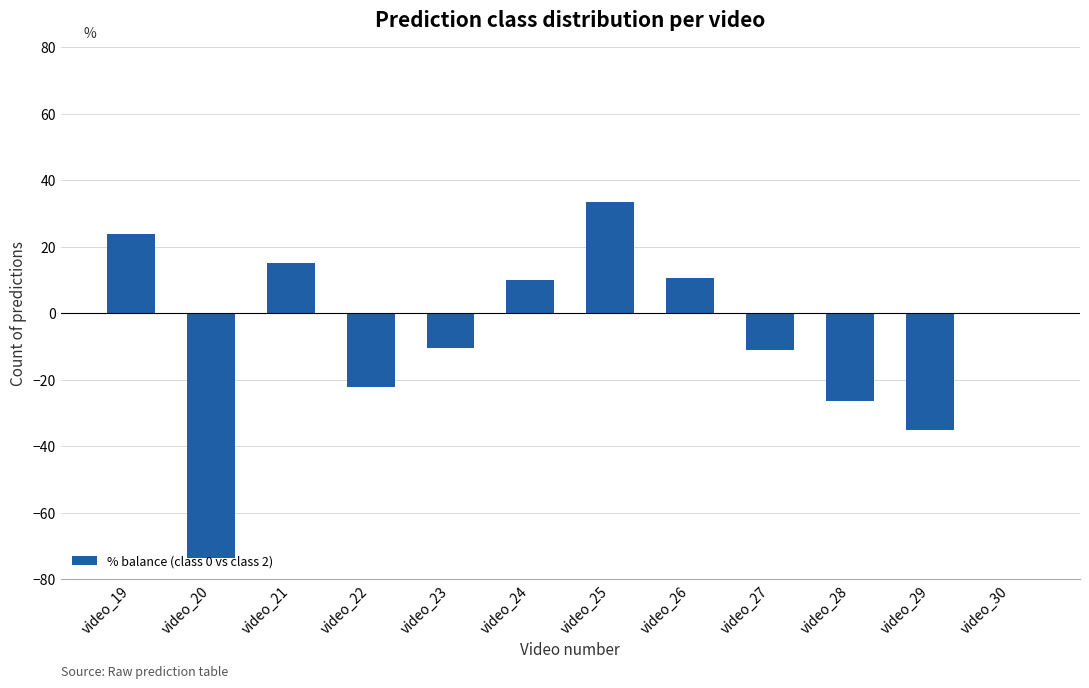

What is the sum of the values at video_19 and video_26?

34.3